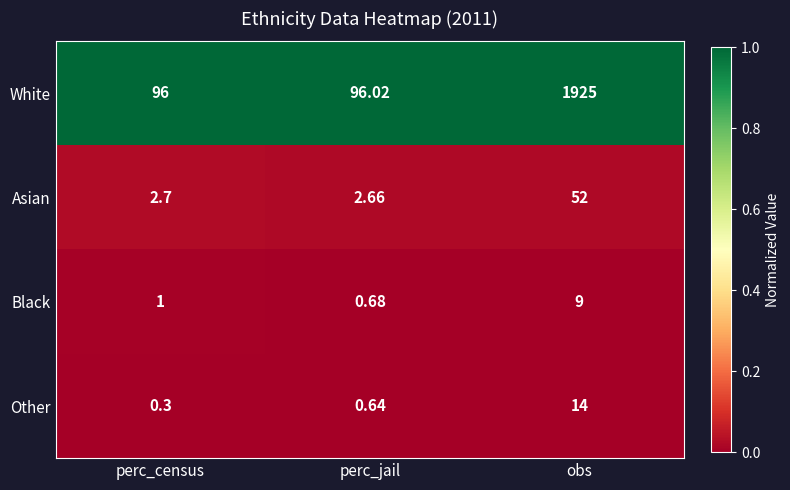

Where is Black nearest to the value 4?

perc_census